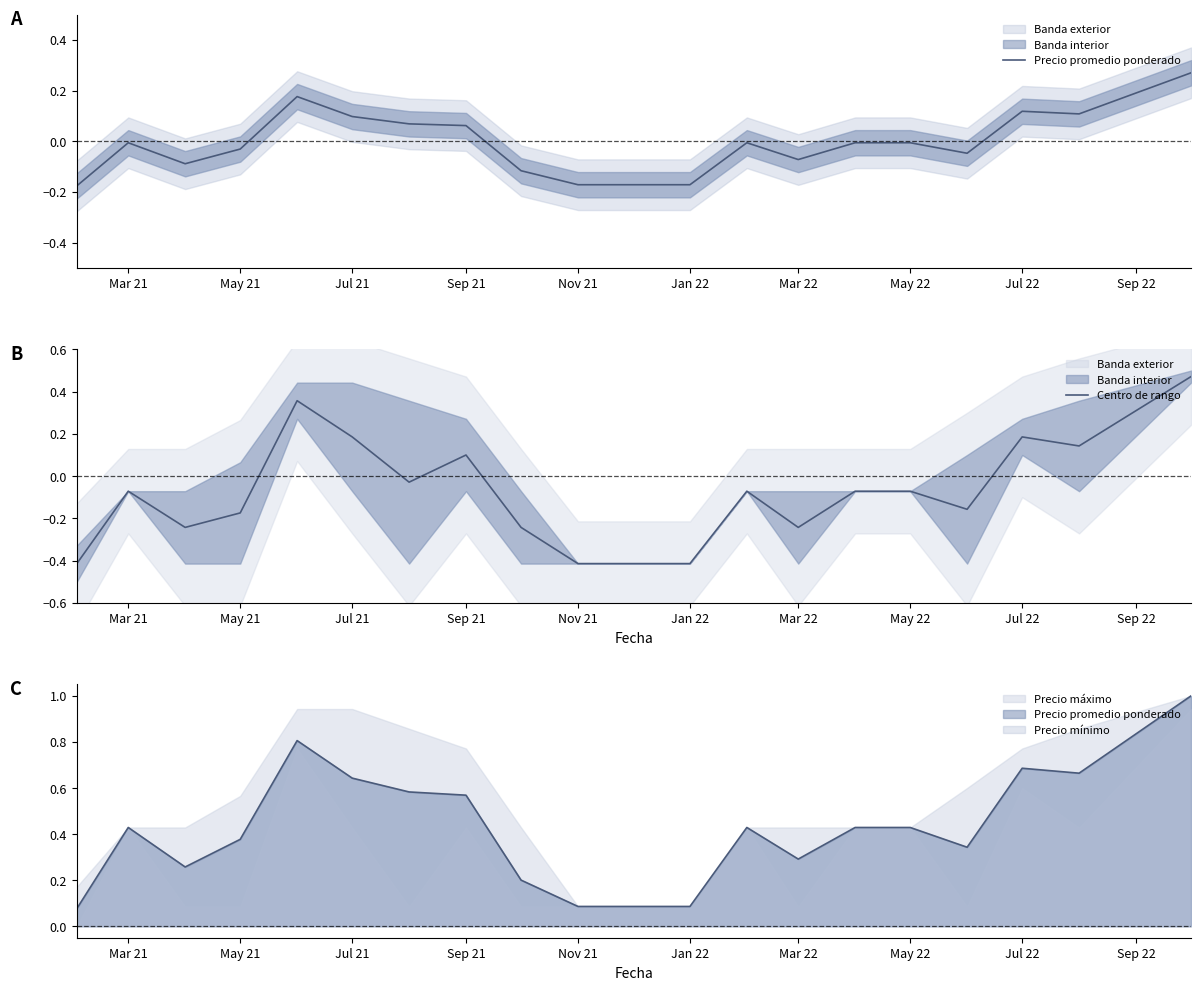

Which label corresponds to the smallest value in the chart?

Mar 21